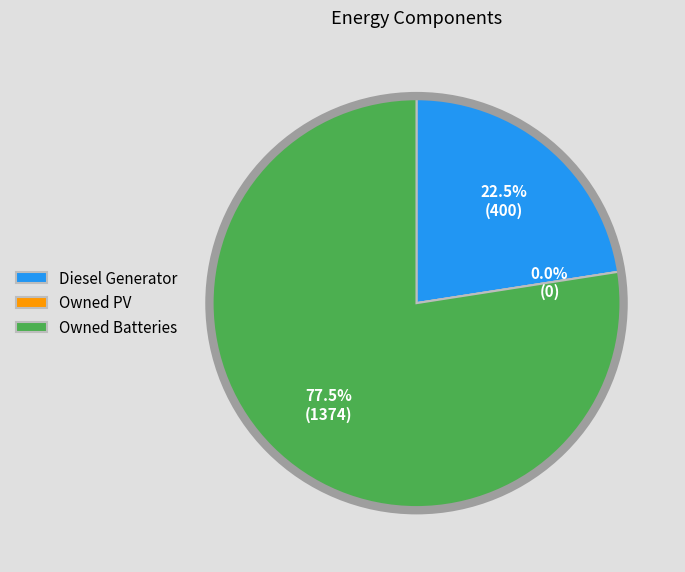

Does any single category account for the majority?

Yes